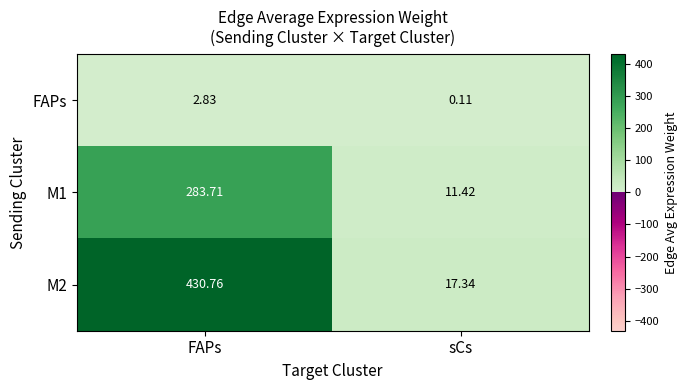

What is the spread (max minus min) of values at FAPs?

427.9